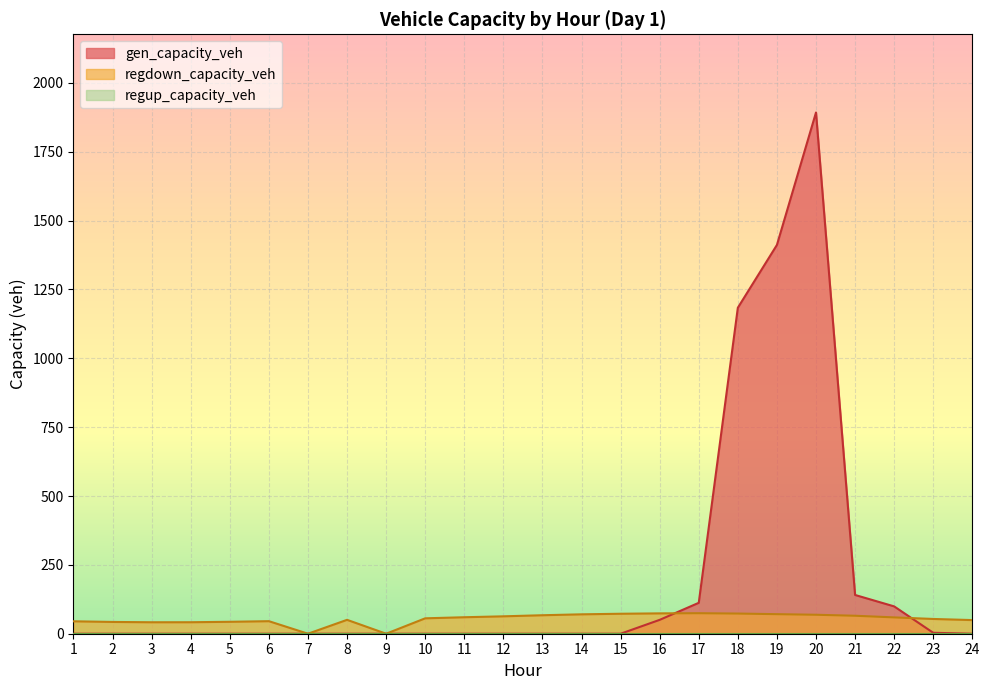

What is the value of the regdown_capacity_veh point at the 23rd from the left?

53.6